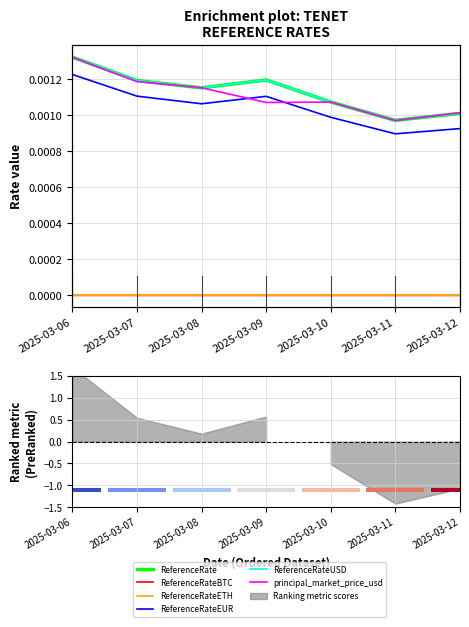

Where is ReferenceRate nearest to the value 0?

2025-03-11